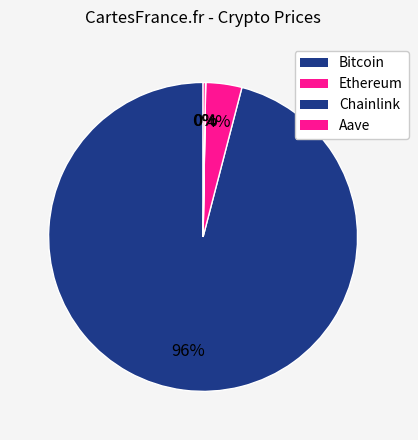

To the nearest percent, what is the difference between the largest and smallest slice percentages?

96%